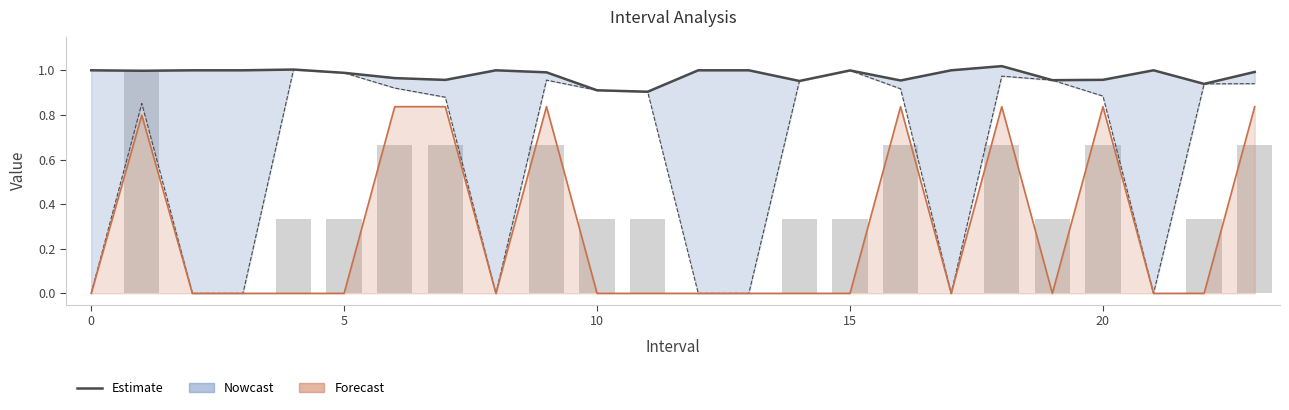

The Estimate (Zmax) series shows 1.0 at 0. True or false?

True